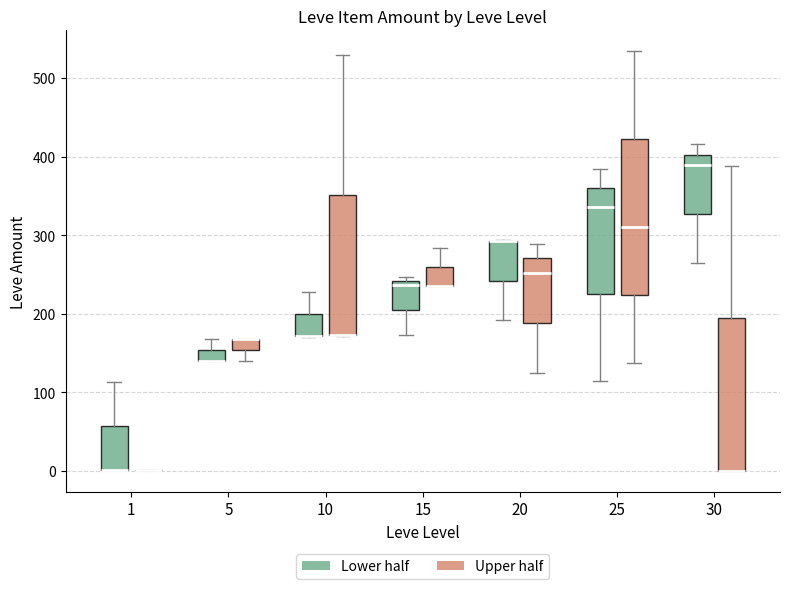

Where is the upper edge of the box for 5 (Lower half) on the y-axis? The values are not printed on the chart, so give them approximately, as read against the axis.

150